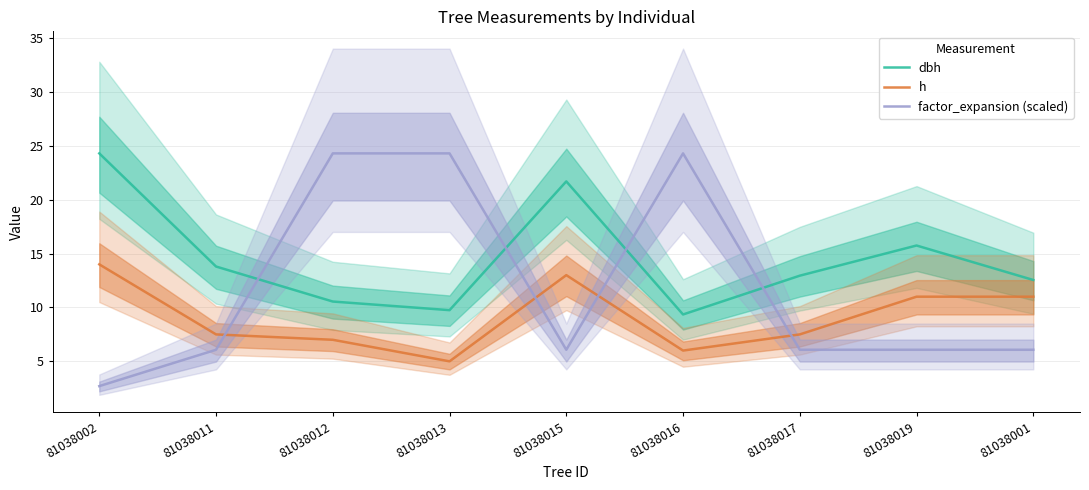

List the series in order of their overall mean, highest first.

dbh, factor_expansion (scaled), h